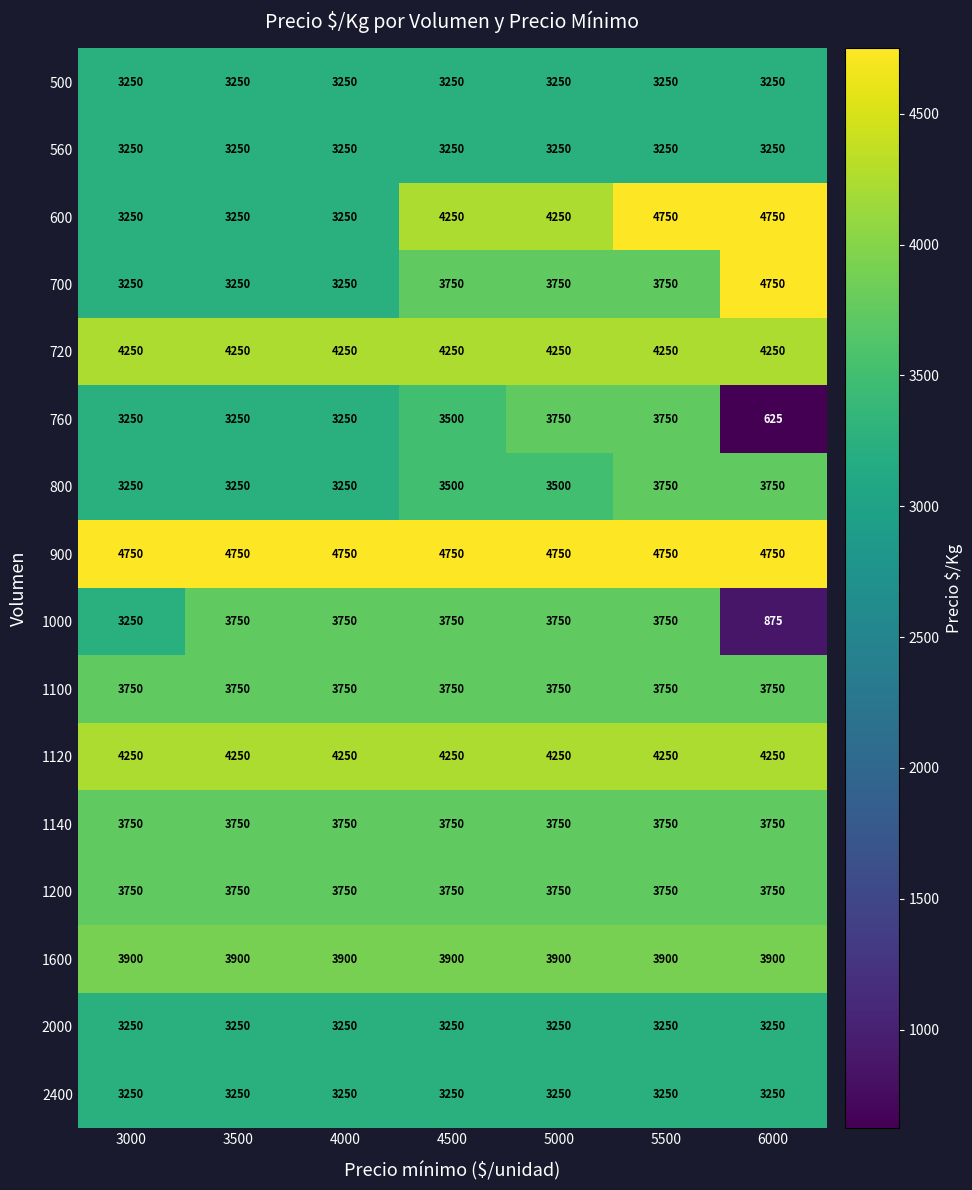

Which series has the largest range (max minus min)?

760